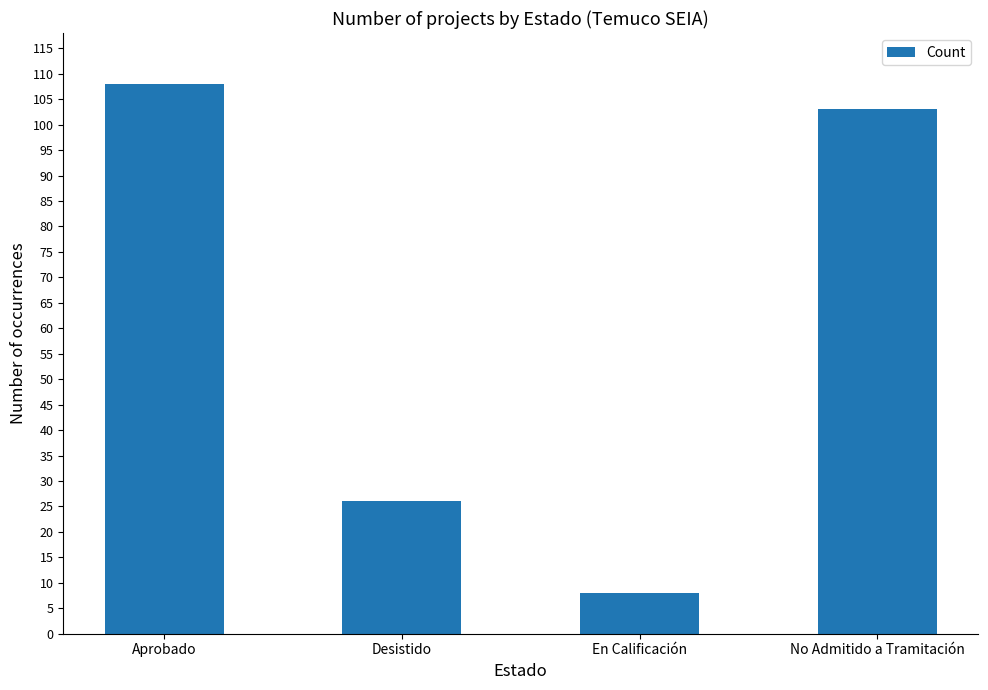

True or false: the data shows 63 at Aprobado.

False